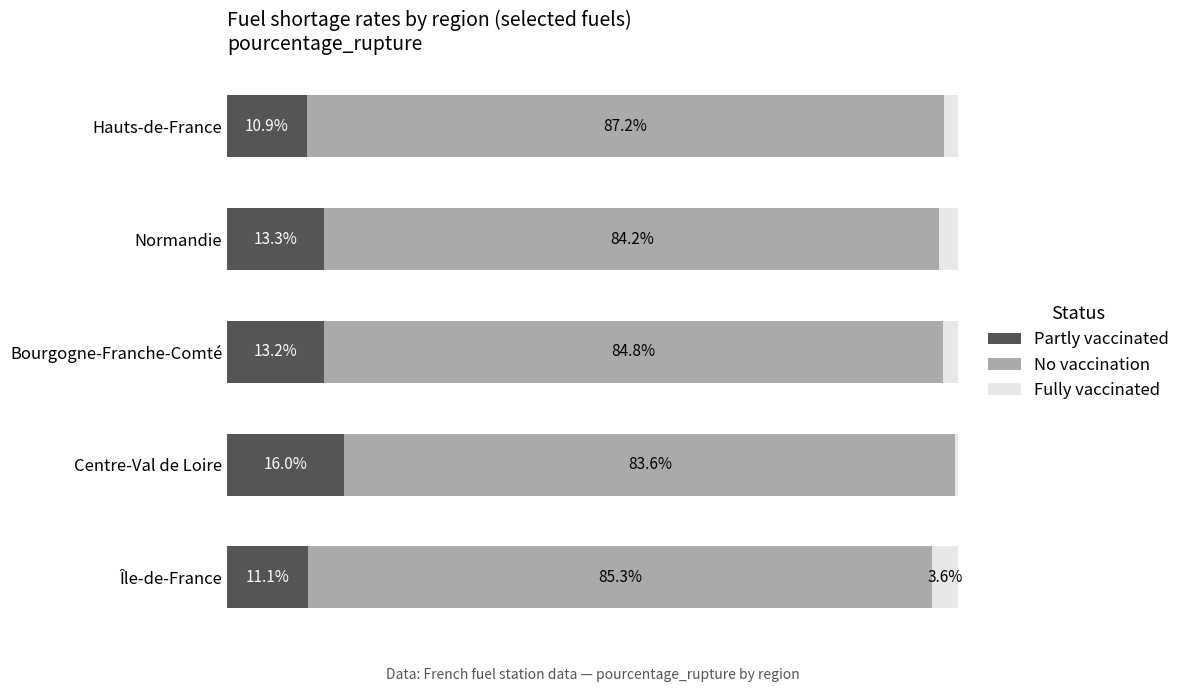

List the labels in order of Partly vaccinated value, largest first.

Centre-Val de Loire, Normandie, Bourgogne-Franche-Comté, Île-de-France, Hauts-de-France